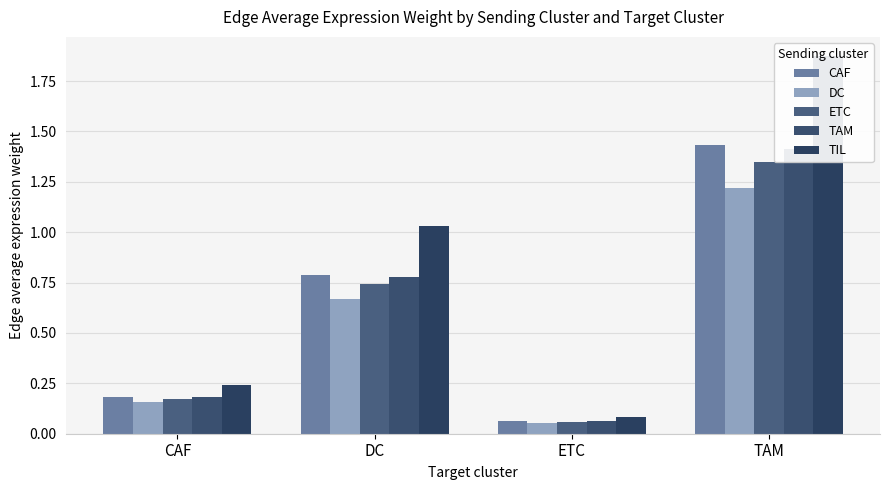

At how many categories does at least one series exceed 0?

4